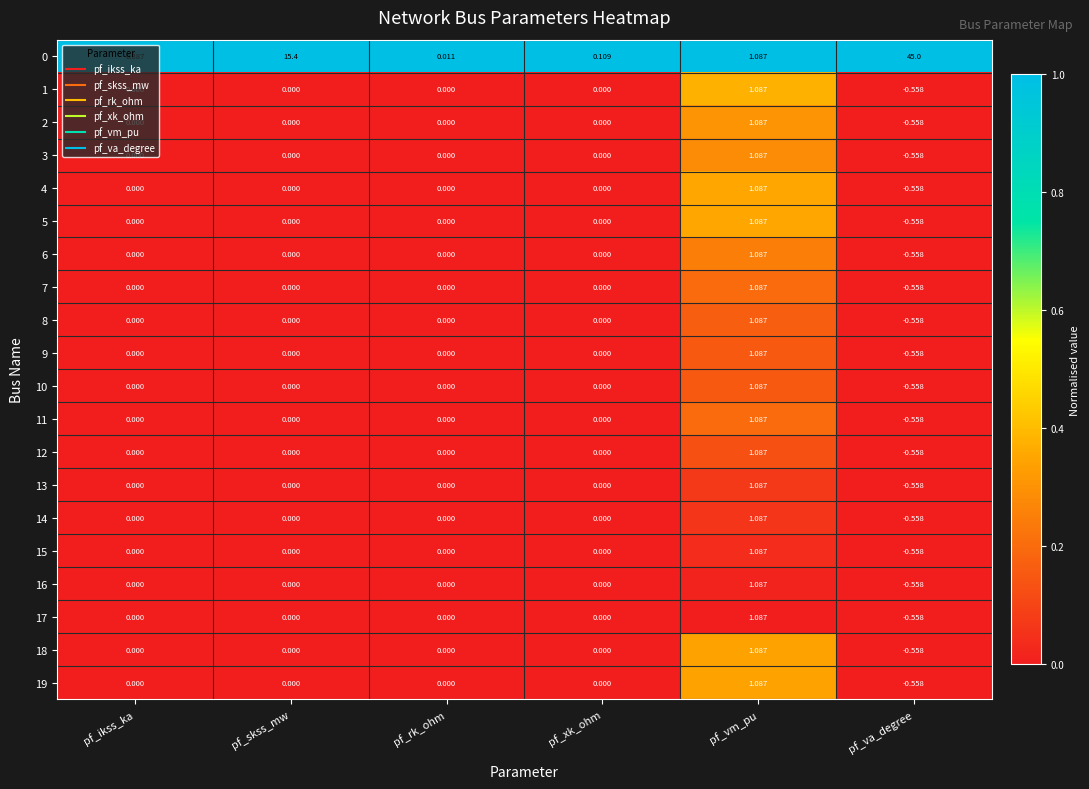

Which category has the lowest value in the 13 series?

pf_va_degree